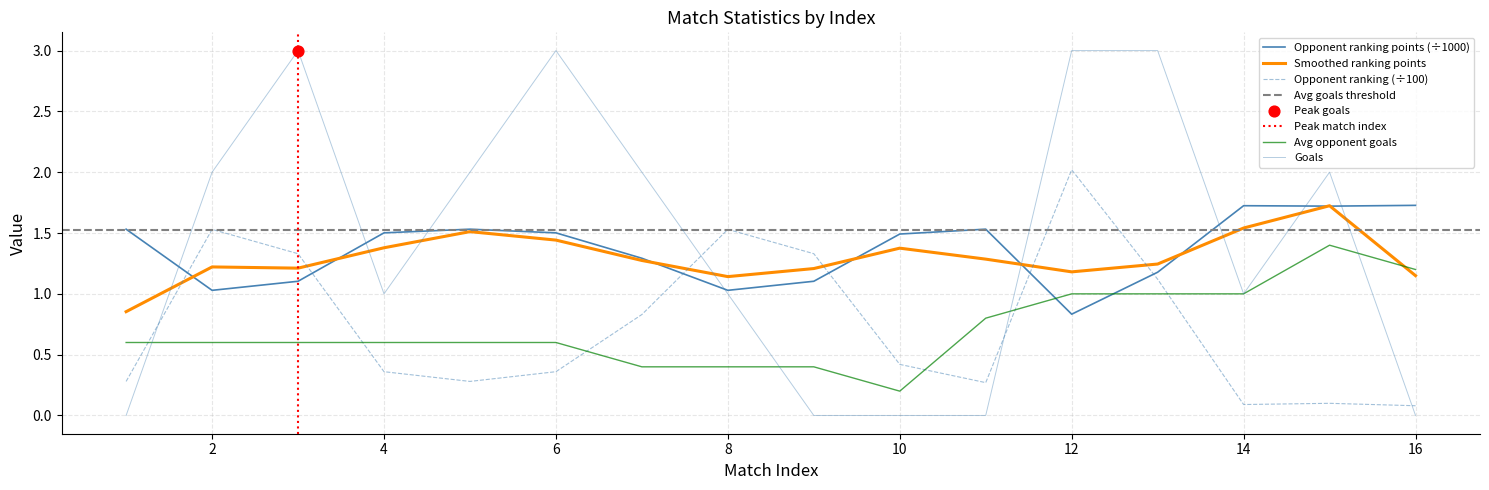

Which series has the largest Y range (max minus min)?

Goals